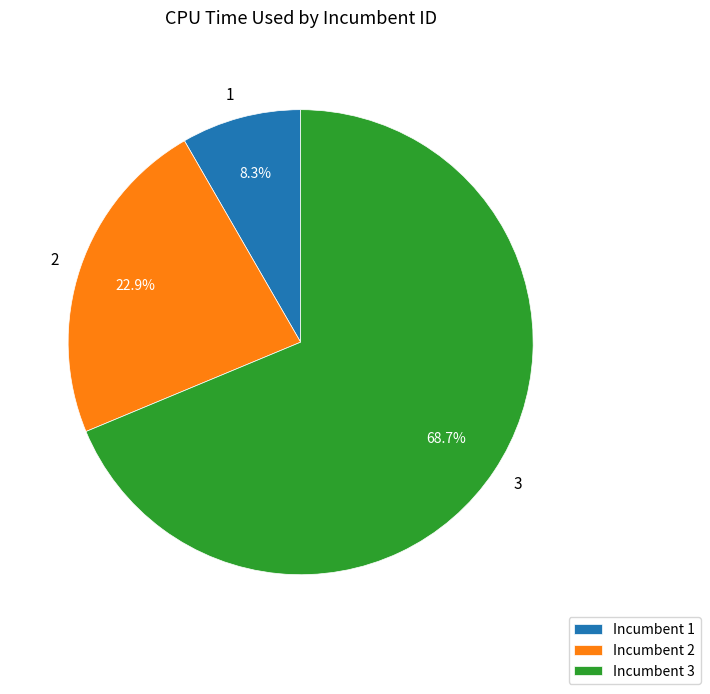

Is the sum of 1 and 3 greater than half?

Yes